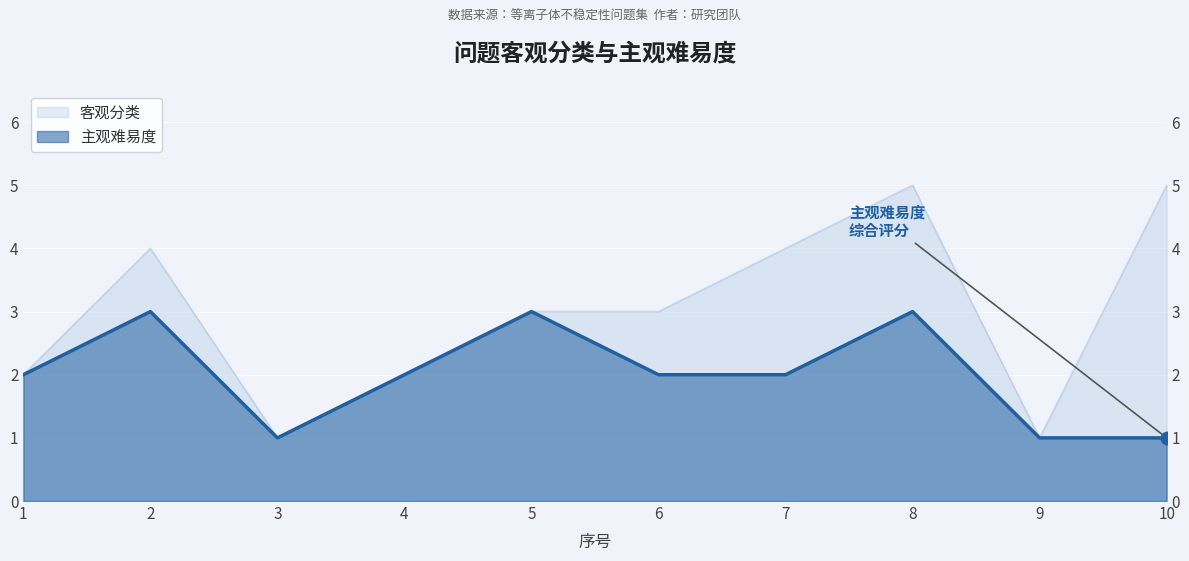

What is the total value across all series at 2?

7